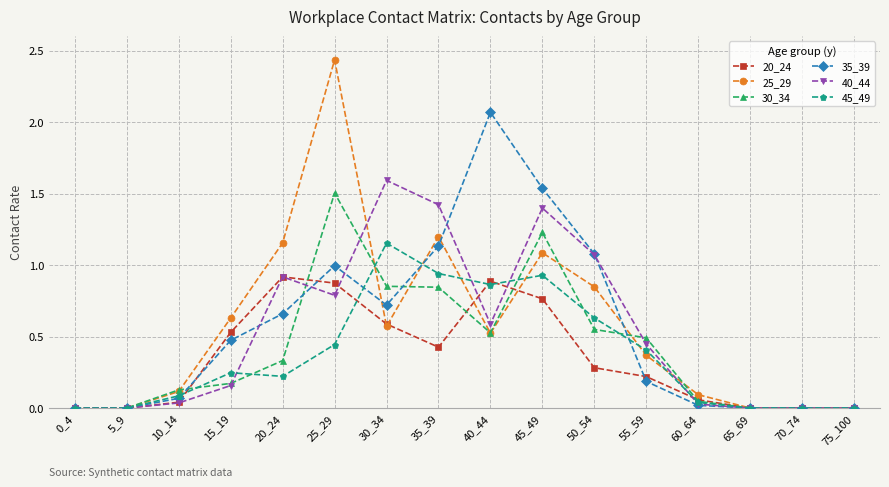

True or false: 35_39 and 40_44 cross at least once.

True